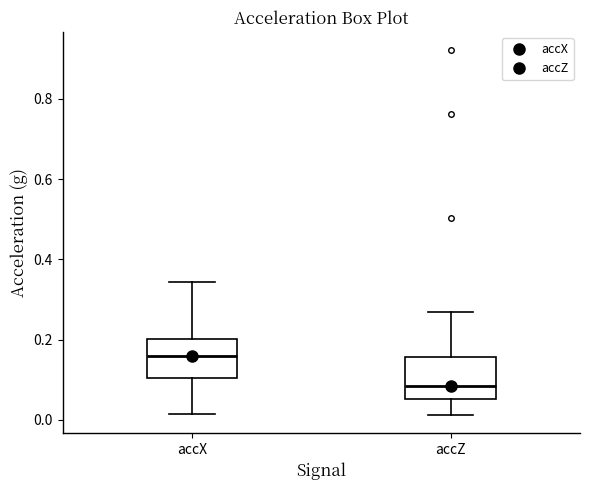

Which box's median line is the highest?

accX